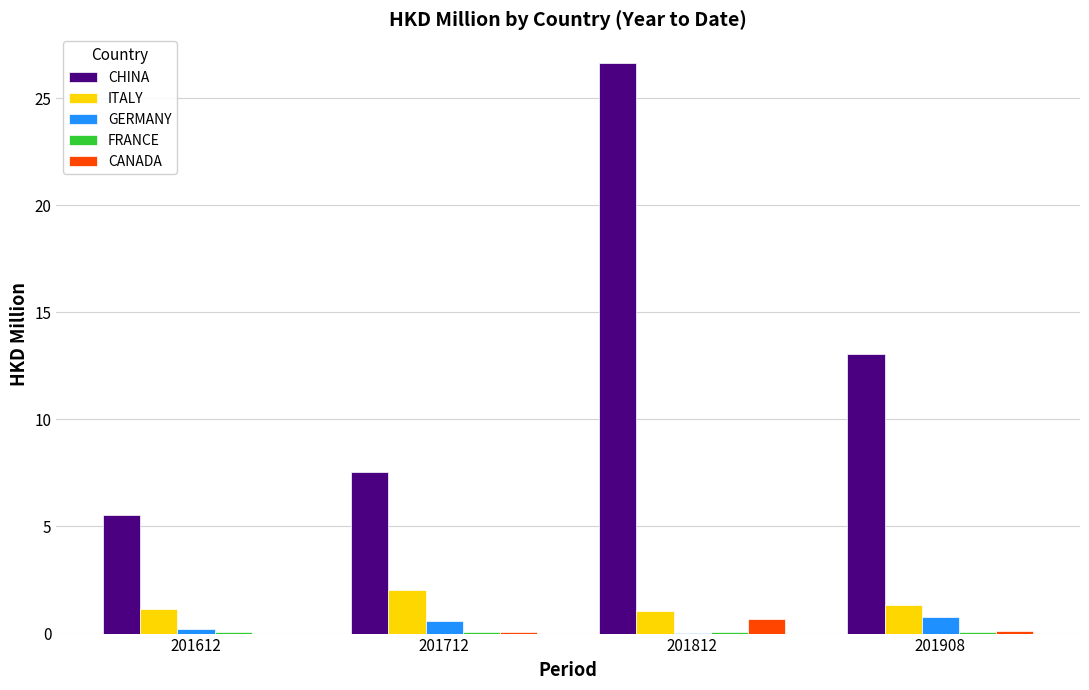

At which category is the sum across all series the highest?

201812